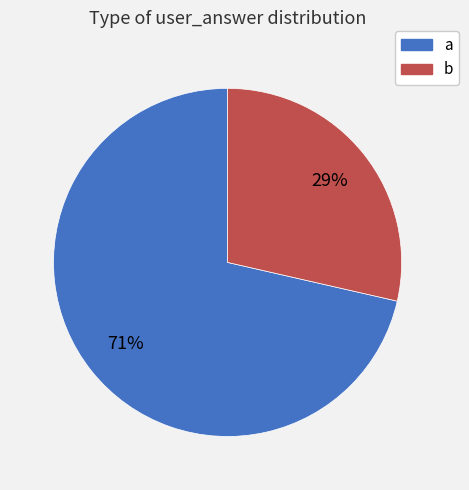

Is the sum of a and b greater than half?

Yes